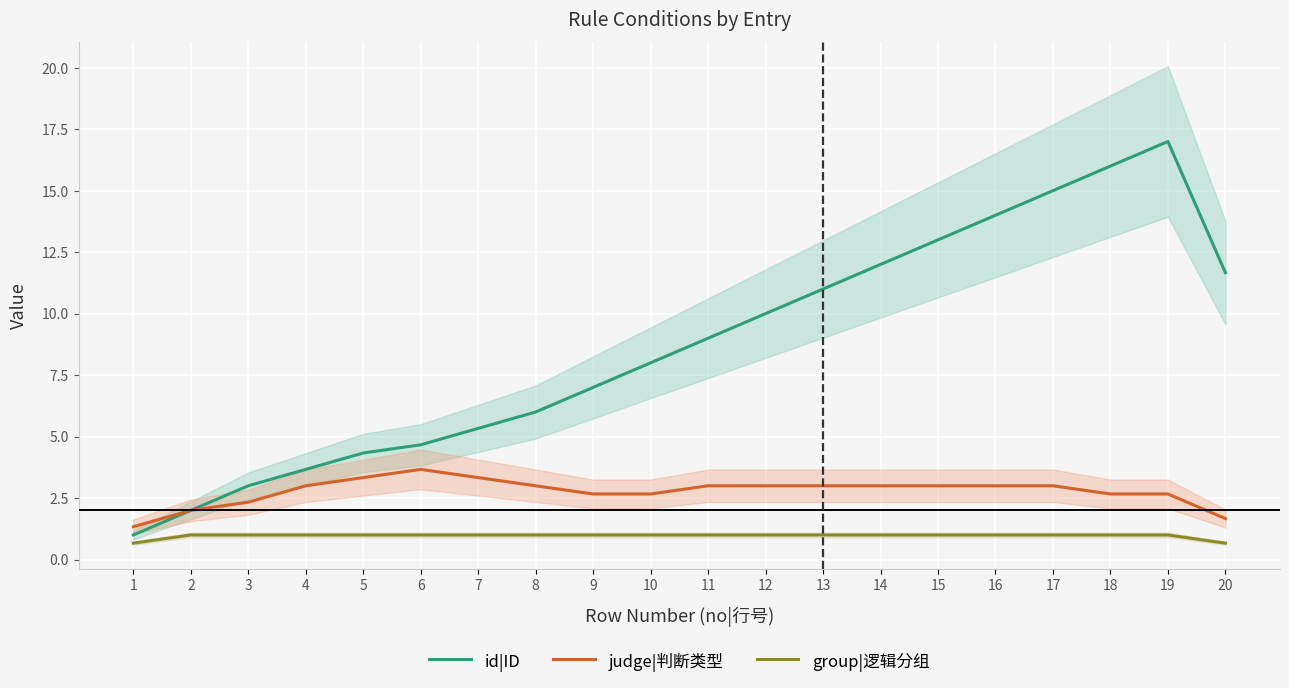

Rank the series by their maximum value, from highest to lowest.

id|ID, judge|判断类型, group|逻辑分组